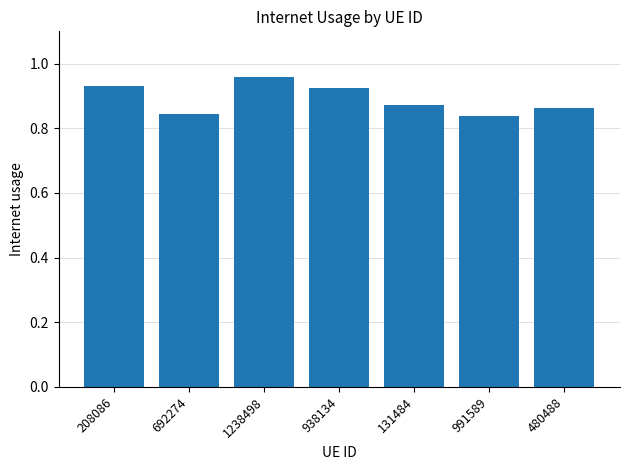

What is the change in value from 208086 to 131484?

-0.1